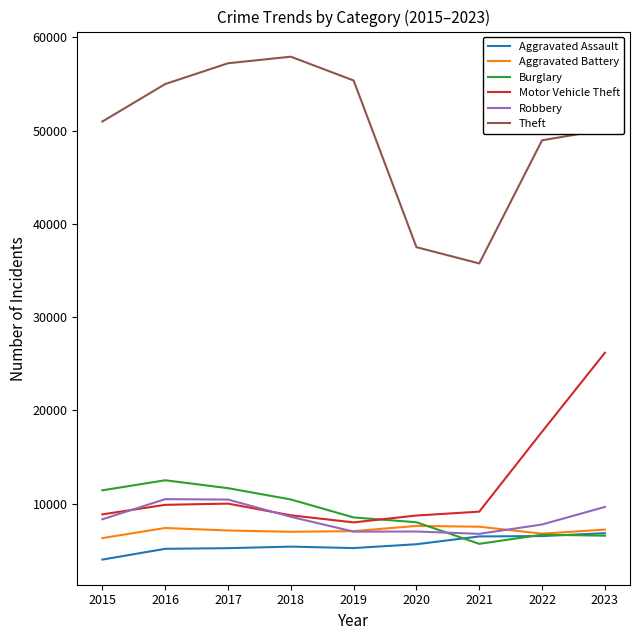

What is the difference between the Burglary values at 2016 and 2022?

5832